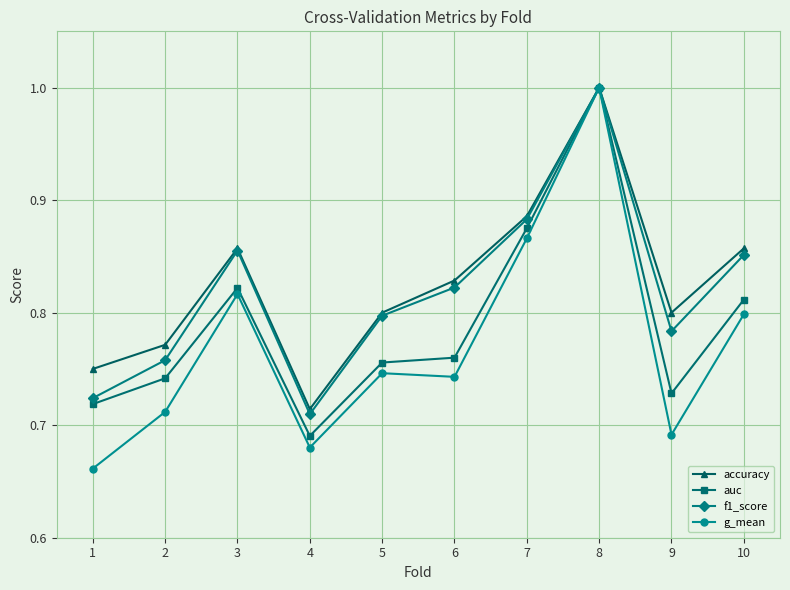

Is the value of accuracy at 10 greater than the value of g_mean at 6?

Yes